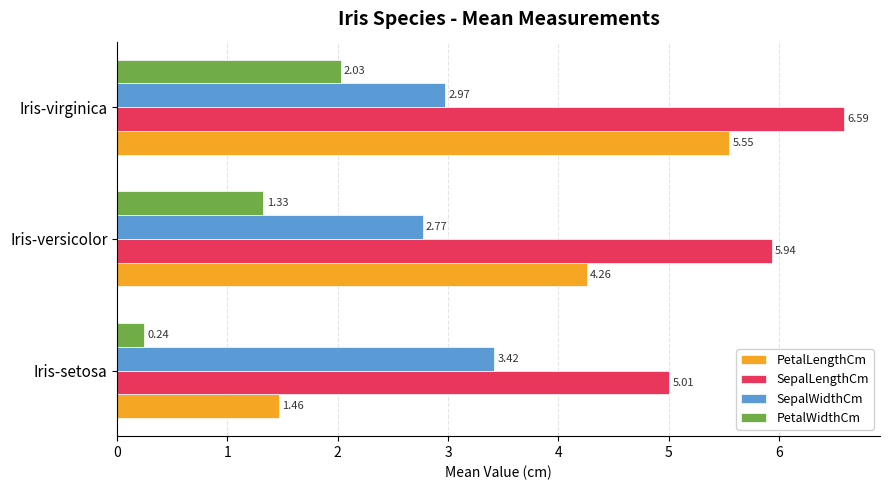

List the series in order of their overall mean, highest first.

SepalLengthCm, PetalLengthCm, SepalWidthCm, PetalWidthCm